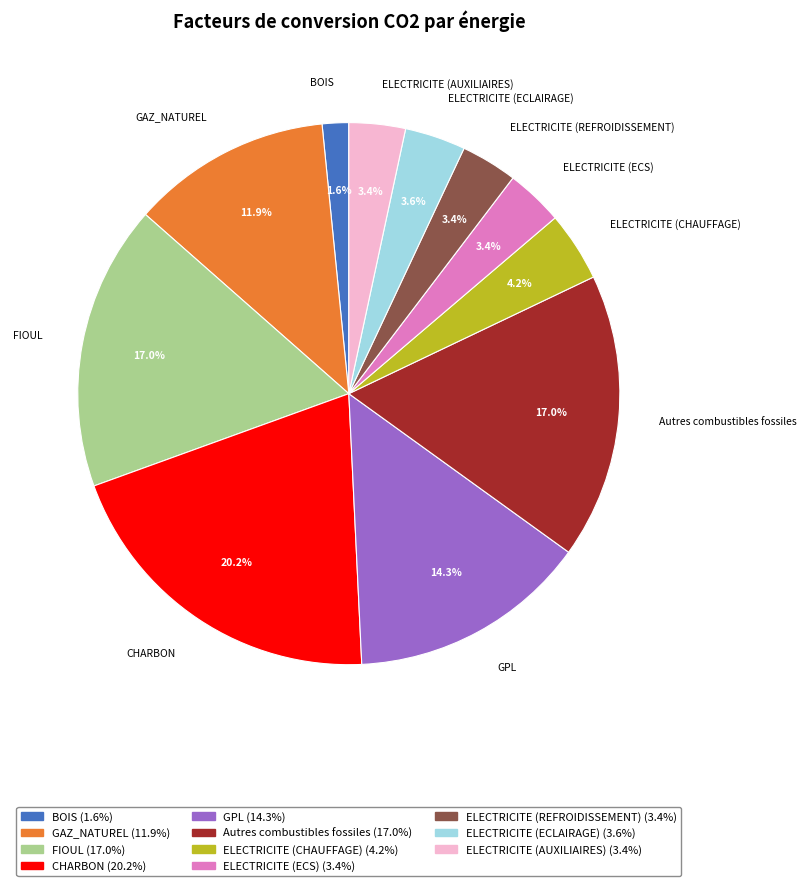

Count the number of slices in the pie.

11